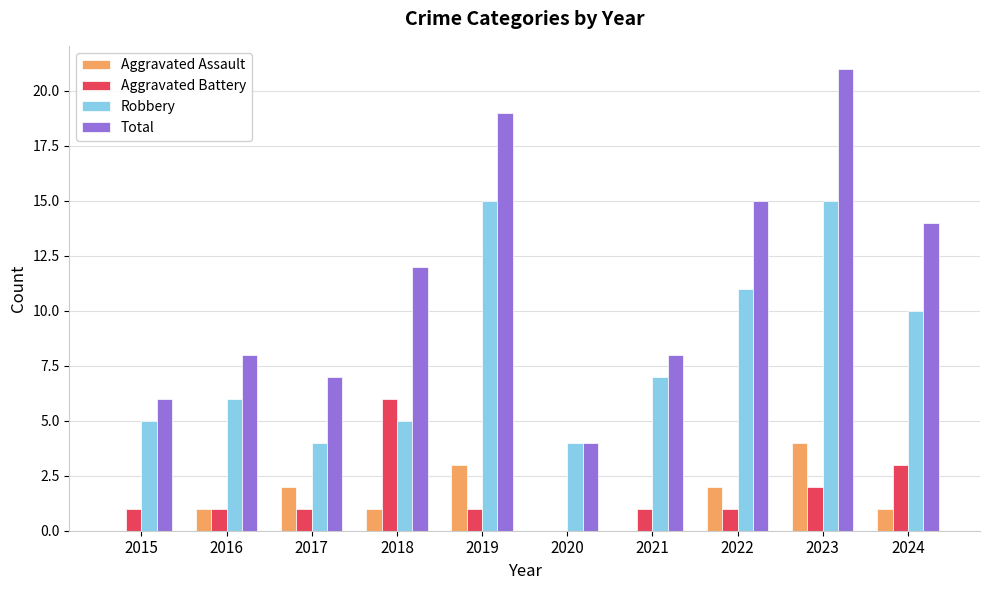

Which category has the highest value in the Aggravated Battery series?

2018